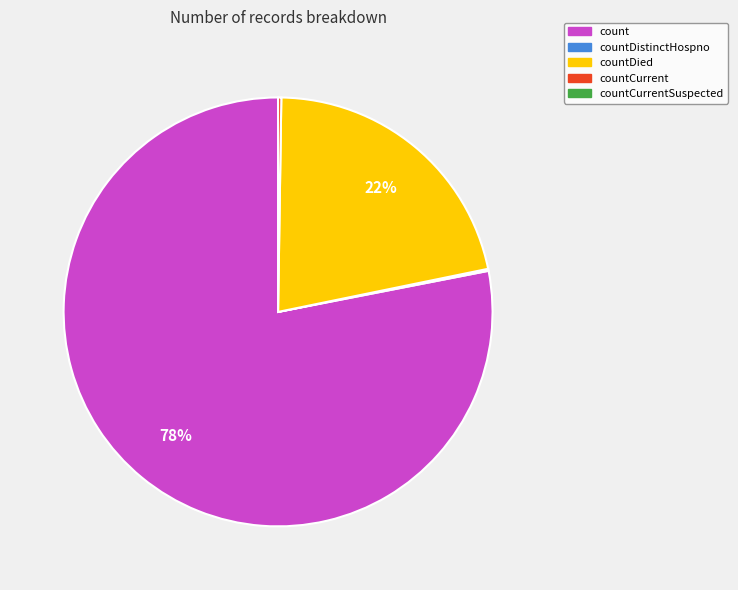

Is there a majority slice in this chart?

Yes